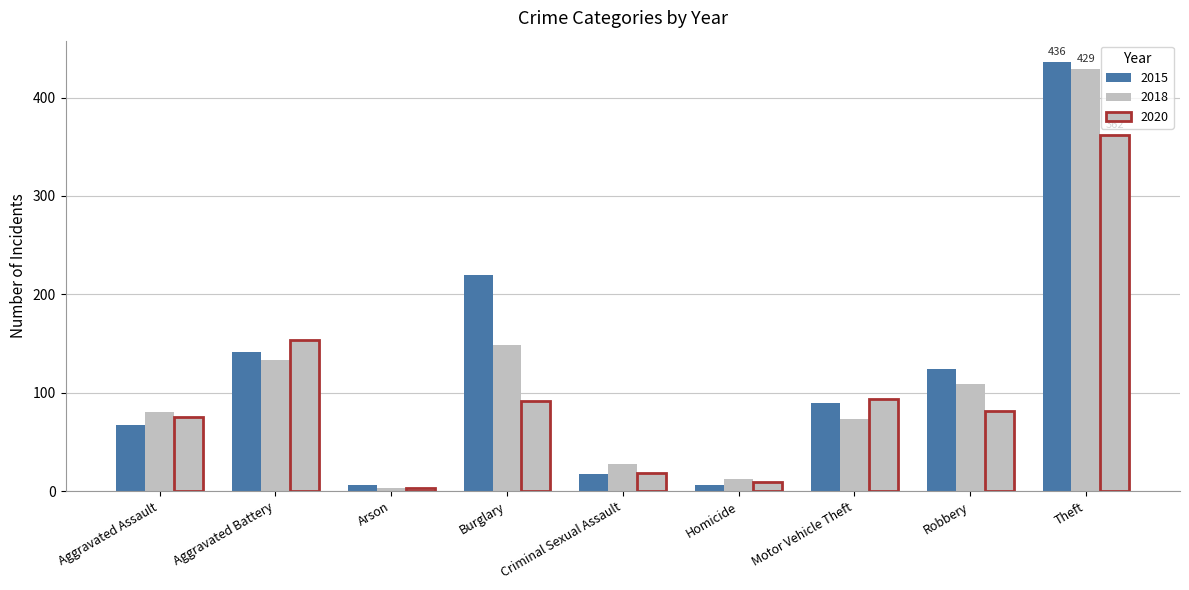

Are the bars grouped side by side (vs. stacked)?

Yes